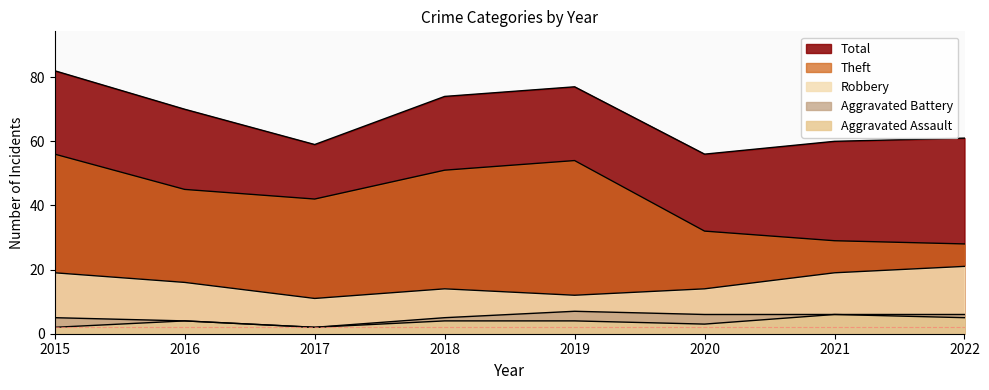

How many interior local valleys does the Aggravated Assault series have?

2